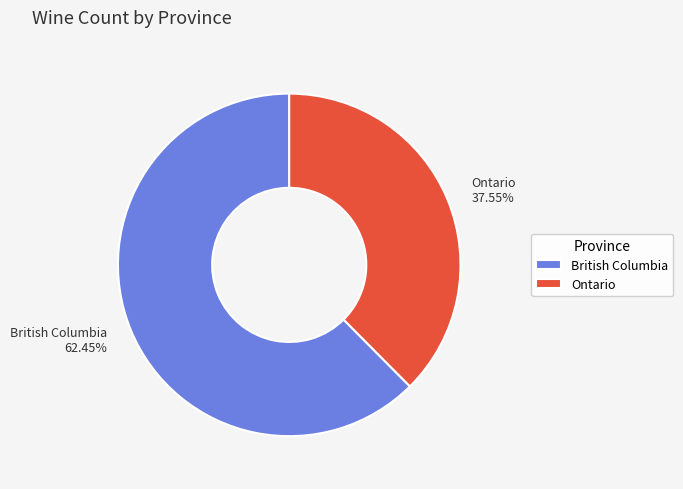

What is the smallest slice in the pie chart?

Ontario